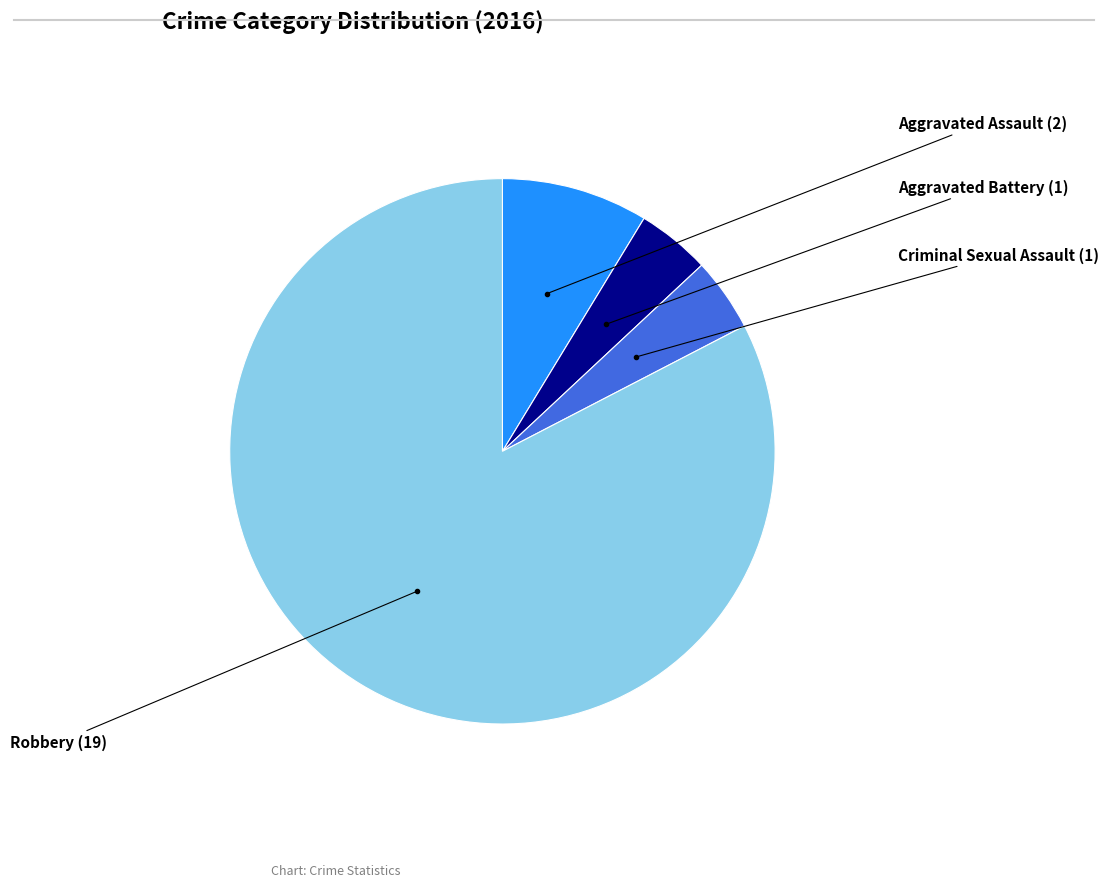

Is there a majority slice in this chart?

Yes